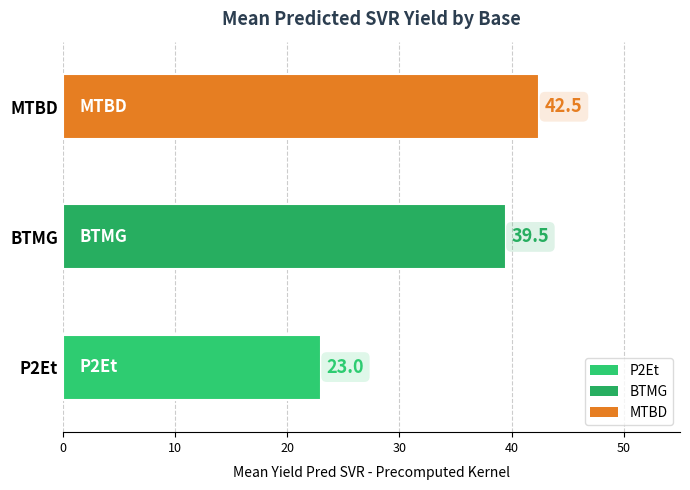

Where is the data nearest to the value 32?

BTMG